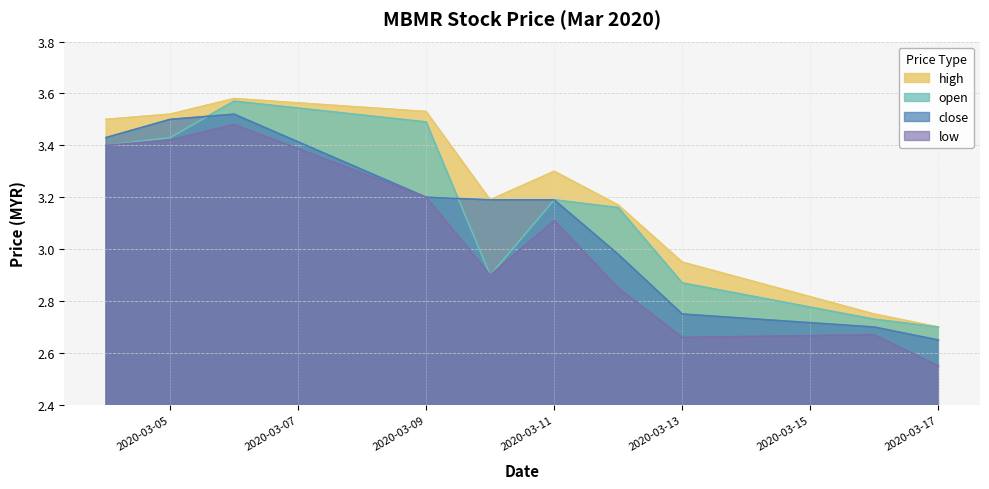

What is the minimum value shown in the chart?

2.5